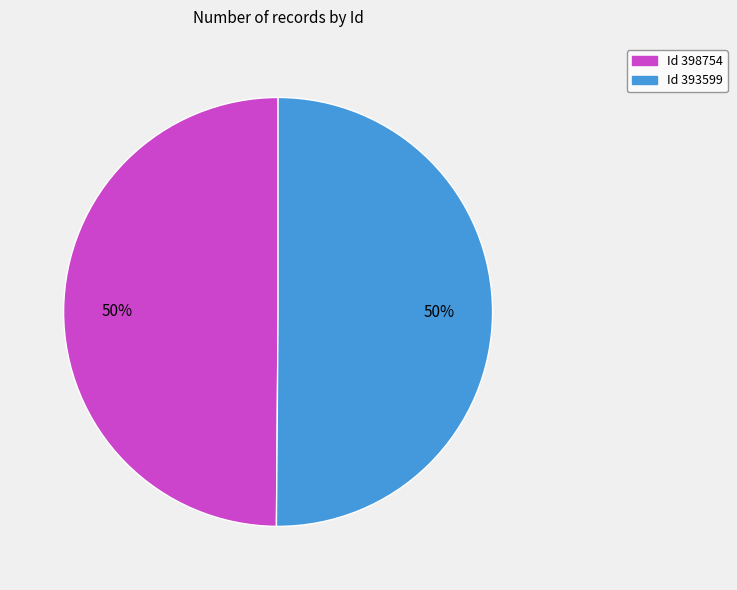

To the nearest percent, what is the average slice percentage?

50%